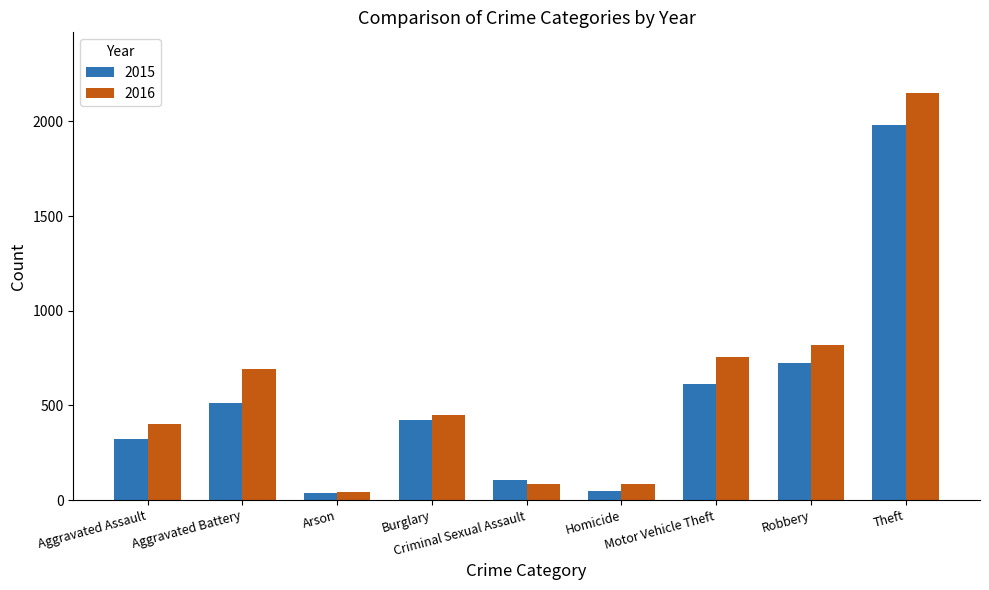

What is the greatest value displayed?

2148